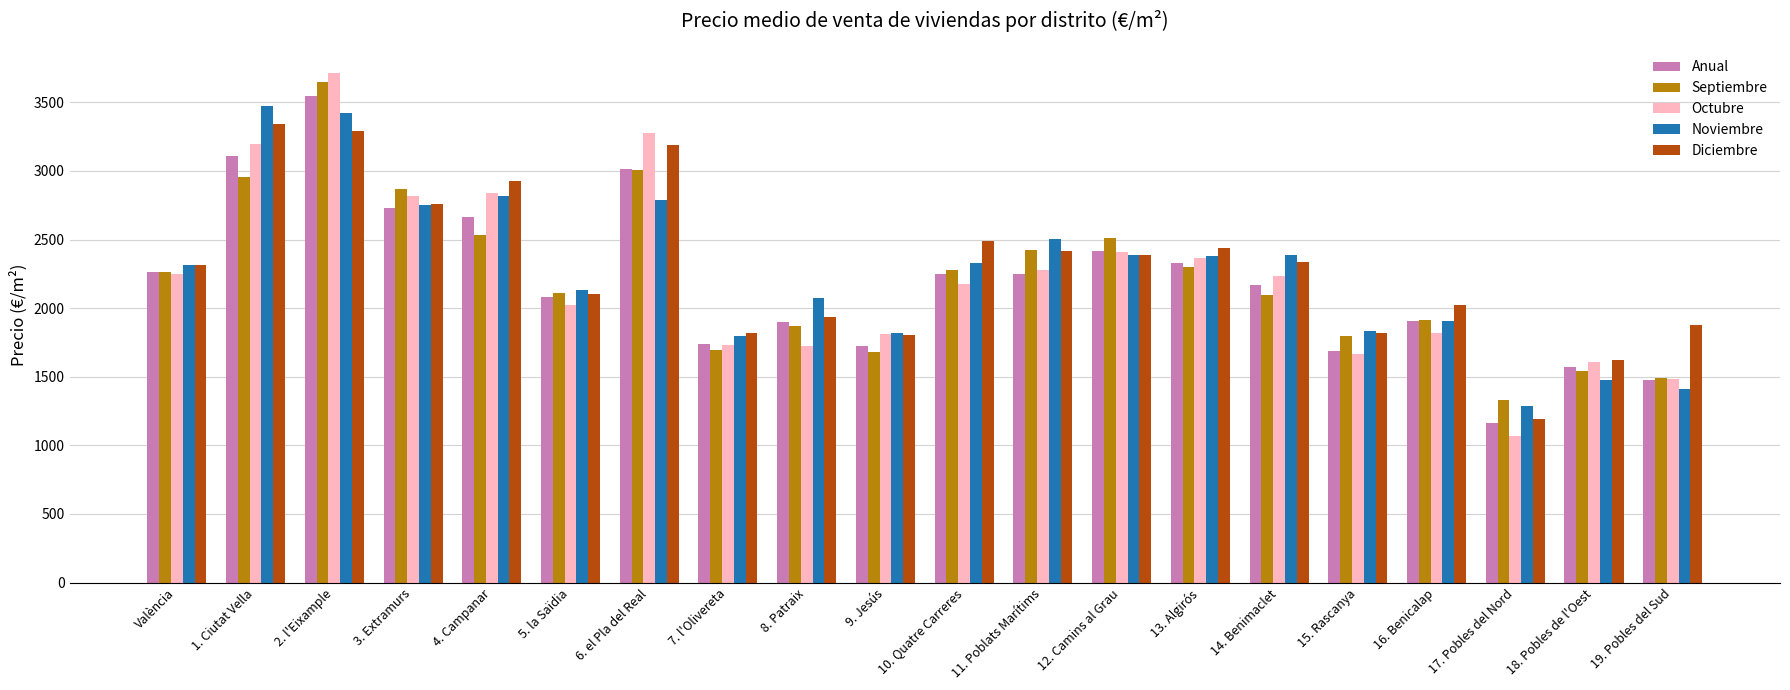

At which category is the sum across all series the highest?

2. l'Eixample